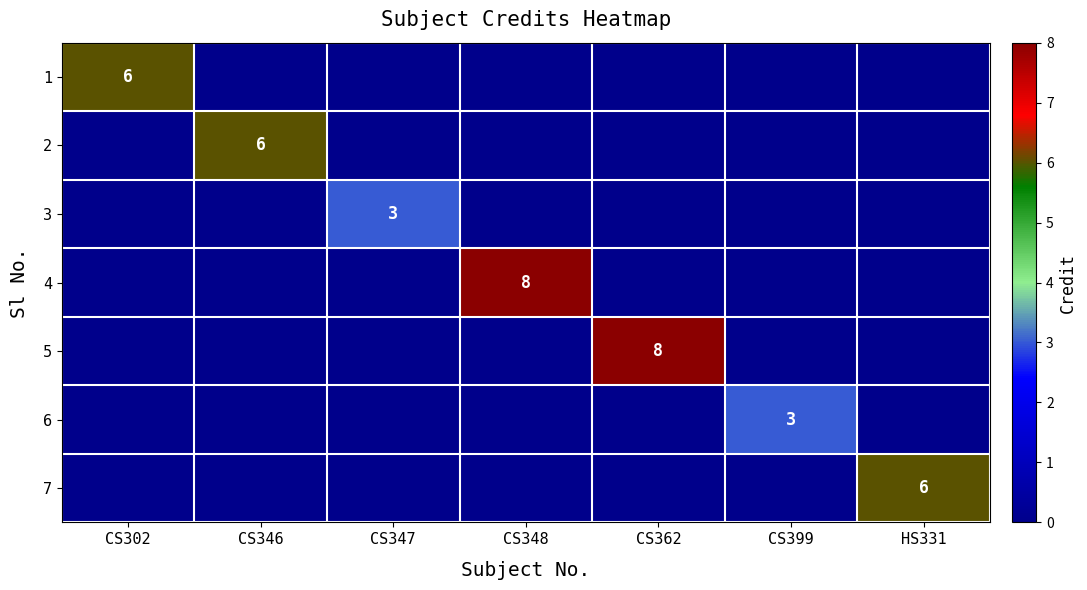

List the series in order of their peak value, highest first.

4, 5, 1, 2, 7, 3, 6